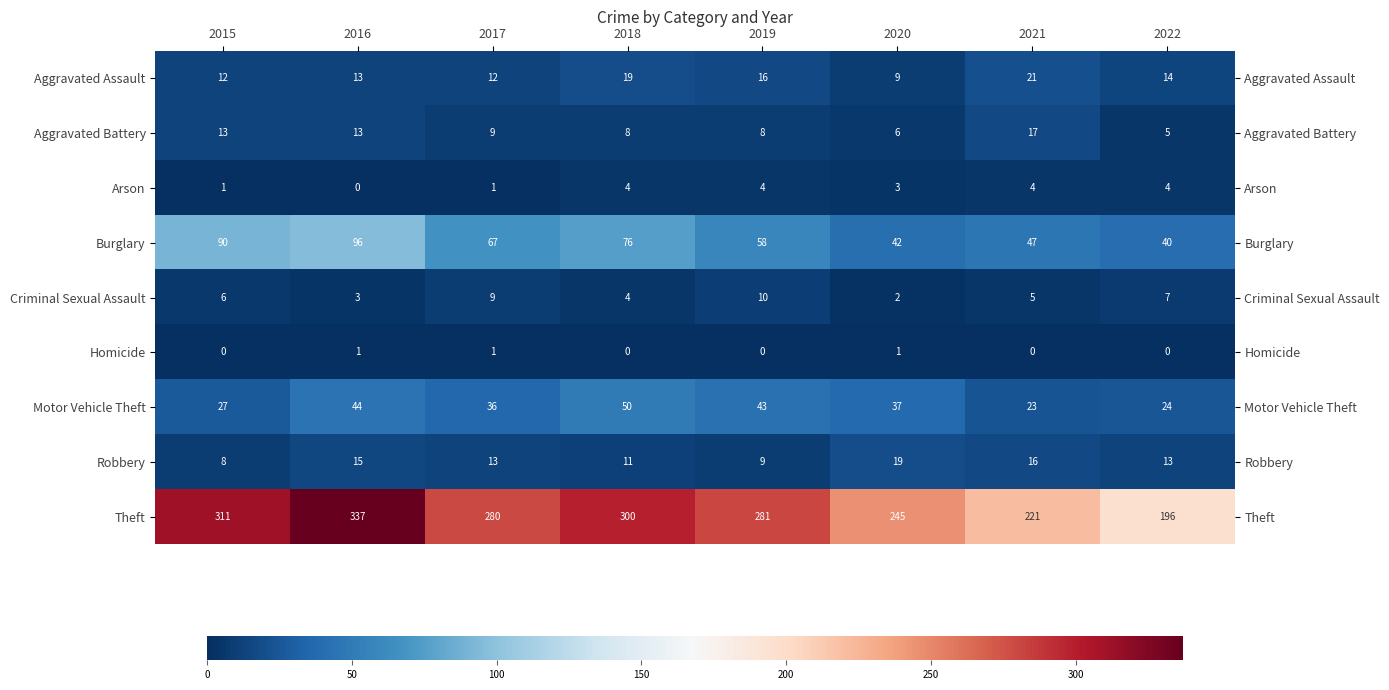

What is the maximum value shown in the chart?

337